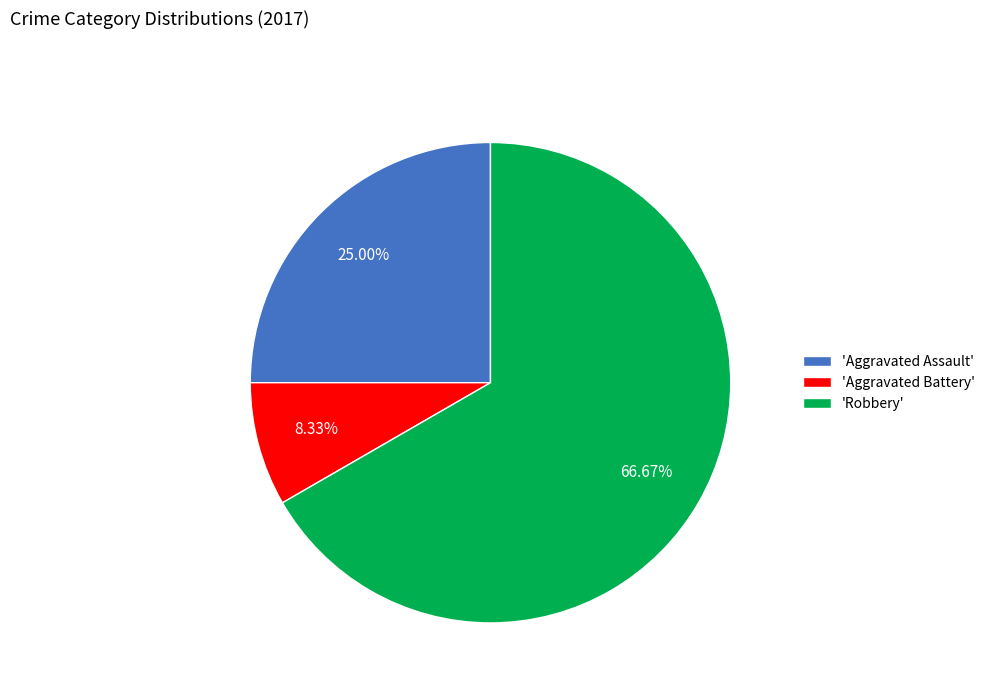

Which slice represents more than half of the pie?

'Robbery'